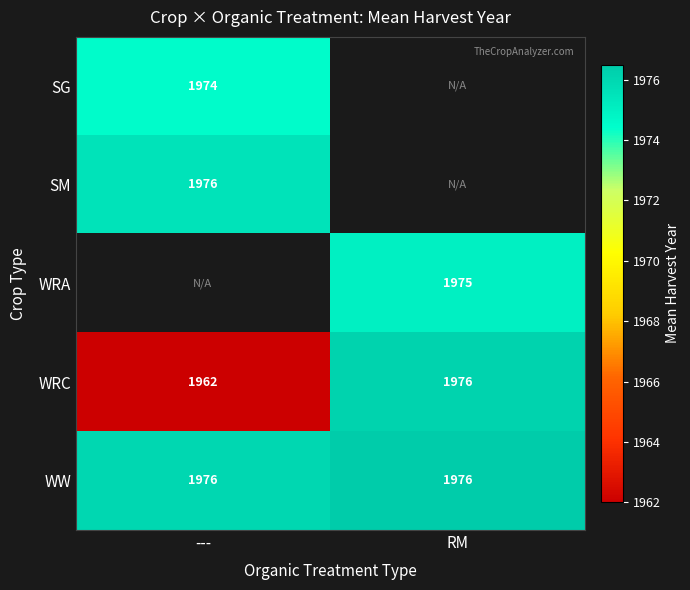

Where is WRC nearest to the value 1969?

---